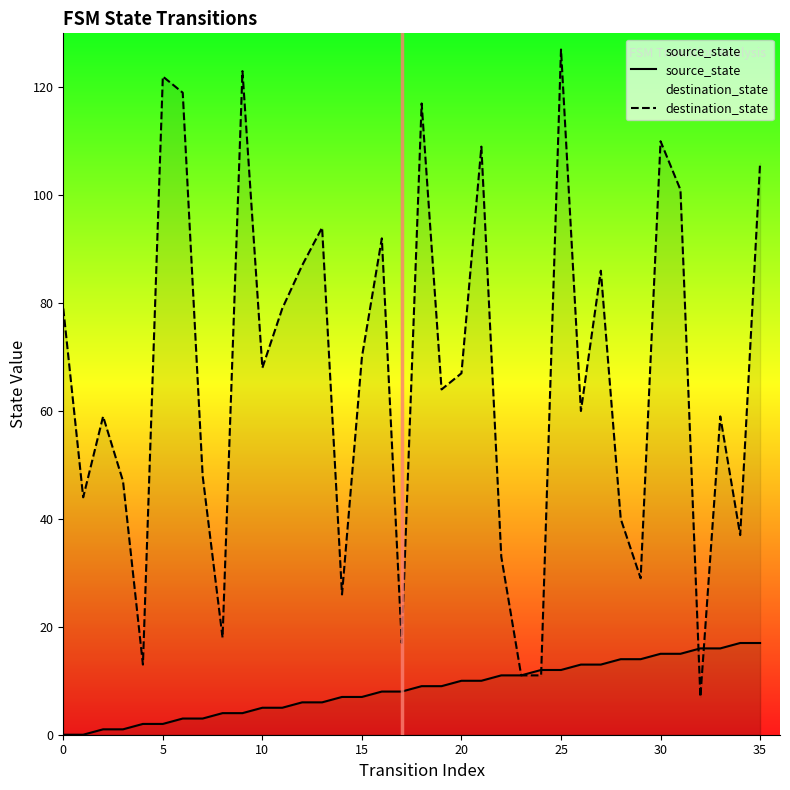

What is the sum of all destination_state values?

2379